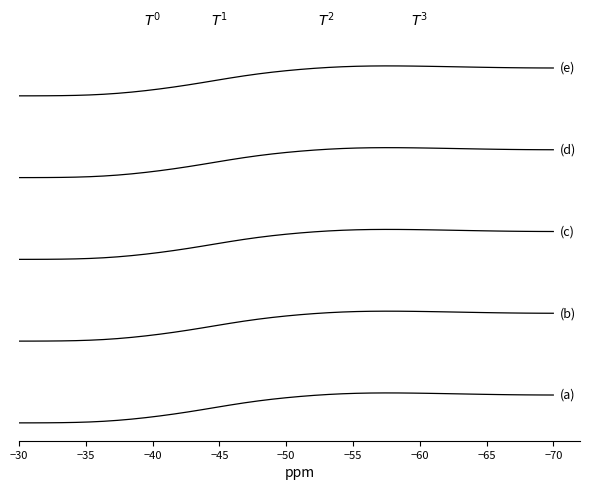

Reading right to left, extract all data points from this chart.

(a): 170.2	171.0	172.7	175.4	178.8	183.0	187.6	192.4	197.2	201.6	205.3	207.7	208.4	206.6	201.6	193.0	180.5	164.1	144.1	120.5	93.2	61.7	25.7	-14.2	-56.5	-99.3	-140.5	-178.9	-213.8	-245.1	-272.2	-294.6	-312.0	-324.4	-332.5	-337.1	-339.5	-340.6	-340.9
(b): 1670.2	1671.0	1672.7	1675.4	1678.8	1683.0	1687.6	1692.4	1697.2	1701.6	1705.3	1707.7	1708.4	1706.6	1701.6	1693.0	1680.5	1664.1	1644.1	1620.5	1593.2	1561.7	1525.7	1485.8	1443.5	1400.7	1359.5	1321.1	1286.2	1254.9	1227.8	1205.4	1188.0	1175.6	1167.5	1162.9	1160.5	1159.4	1159.1
(c): 3170.2	3171.0	3172.7	3175.4	3178.8	3183.0	3187.6	3192.4	3197.2	3201.6	3205.3	3207.7	3208.4	3206.6	3201.6	3193.0	3180.5	3164.1	3144.1	3120.5	3093.2	3061.7	3025.7	2985.8	2943.5	2900.7	2859.5	2821.1	2786.2	2754.9	2727.8	2705.4	2688.0	2675.6	2667.5	2662.9	2660.5	2659.4	2659.1
(d): 4670.2	4671.0	4672.7	4675.4	4678.8	4683.0	4687.6	4692.4	4697.2	4701.6	4705.3	4707.7	4708.4	4706.6	4701.6	4693.0	4680.5	4664.1	4644.1	4620.5	4593.2	4561.7	4525.7	4485.8	4443.5	4400.7	4359.5	4321.1	4286.2	4254.9	4227.8	4205.4	4188.0	4175.6	4167.5	4162.9	4160.5	4159.4	4159.1
(e): 6170.2	6171.0	6172.7	6175.4	6178.8	6183.0	6187.6	6192.4	6197.2	6201.6	6205.3	6207.7	6208.4	6206.6	6201.6	6193.0	6180.5	6164.1	6144.1	6120.5	6093.2	6061.7	6025.7	5985.8	5943.5	5900.7	5859.5	5821.1	5786.2	5754.9	5727.8	5705.4	5688.0	5675.6	5667.5	5662.9	5660.5	5659.4	5659.1